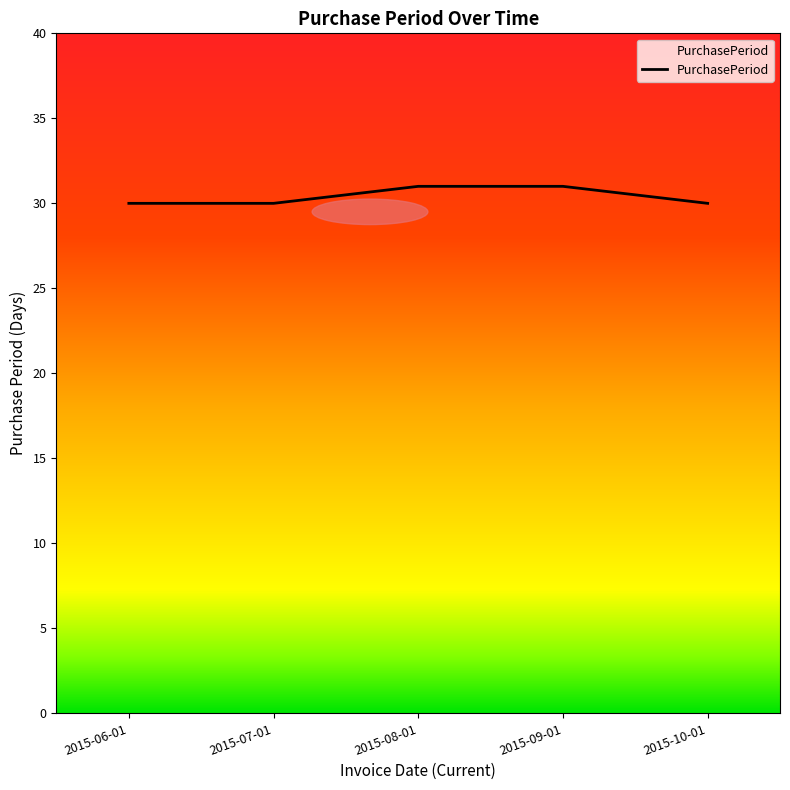

Read the value at 2015-10-01.

30